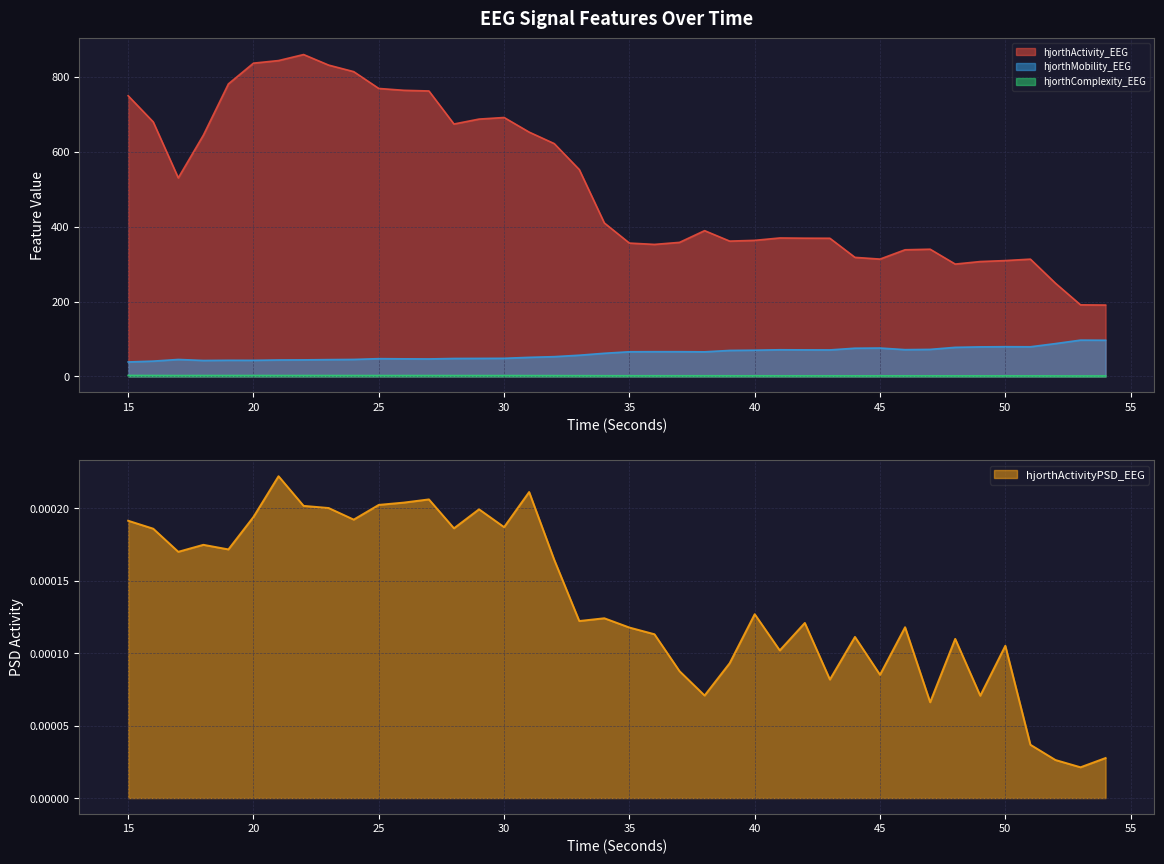

Rank the series by their maximum value, from highest to lowest.

hjorthActivity_EEG, hjorthMobility_EEG, hjorthComplexity_EEG, hjorthActivityPSD_EEG